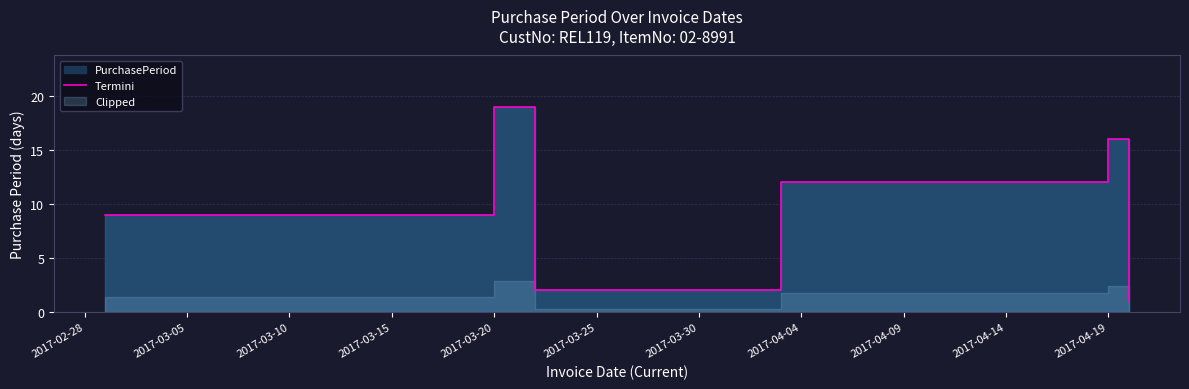

How many lines are shown in the chart?

1